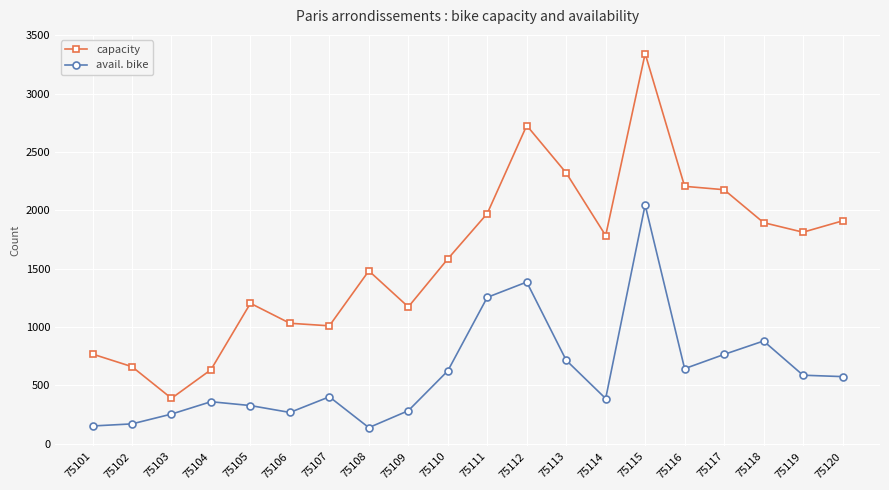

What is the total value across all series at 75116?

2848